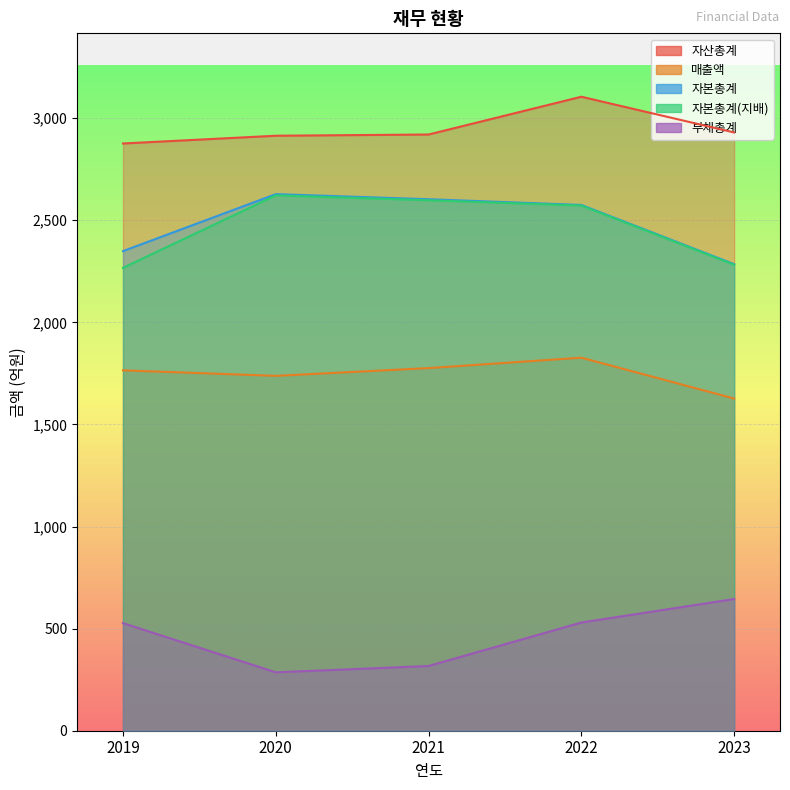

The value of 자본총계(지배) at 2020 is 2622. True or false?

True